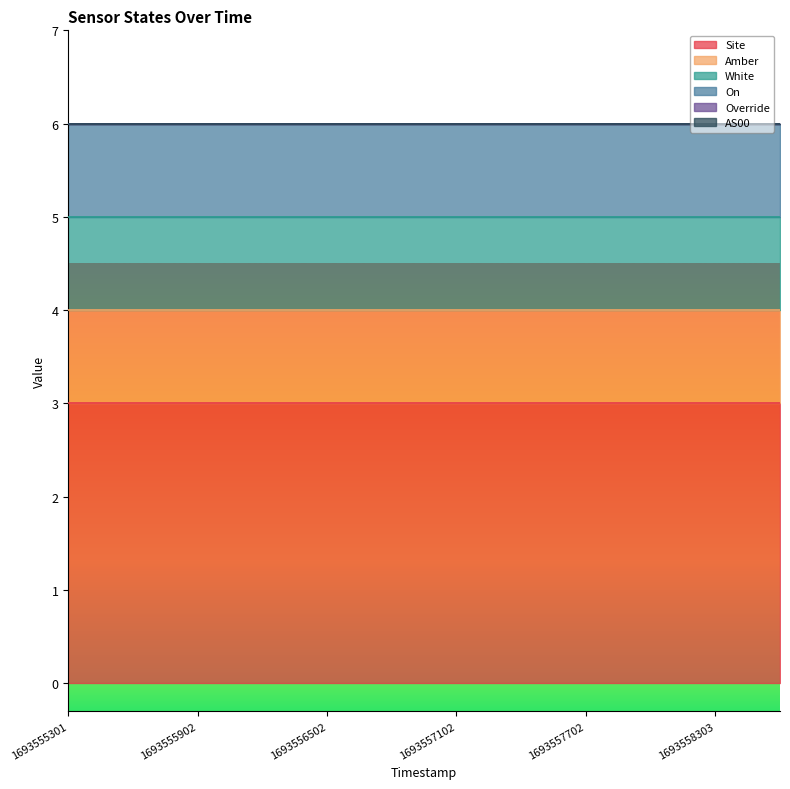

At which category is the sum across all series the highest?

1693555301